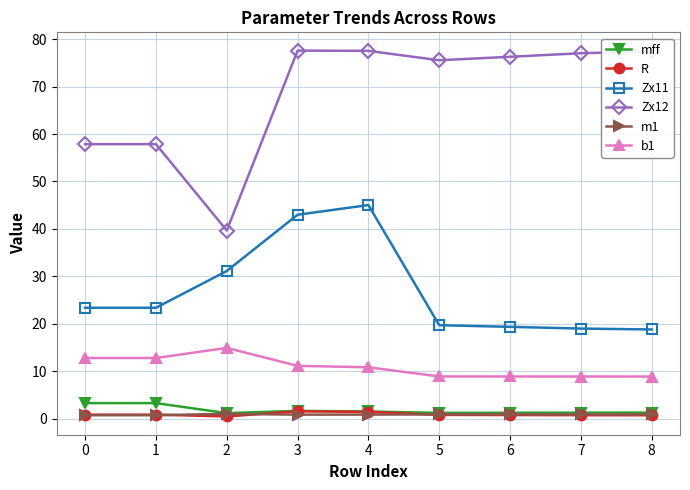

What is the maximum value for mff?

3.3